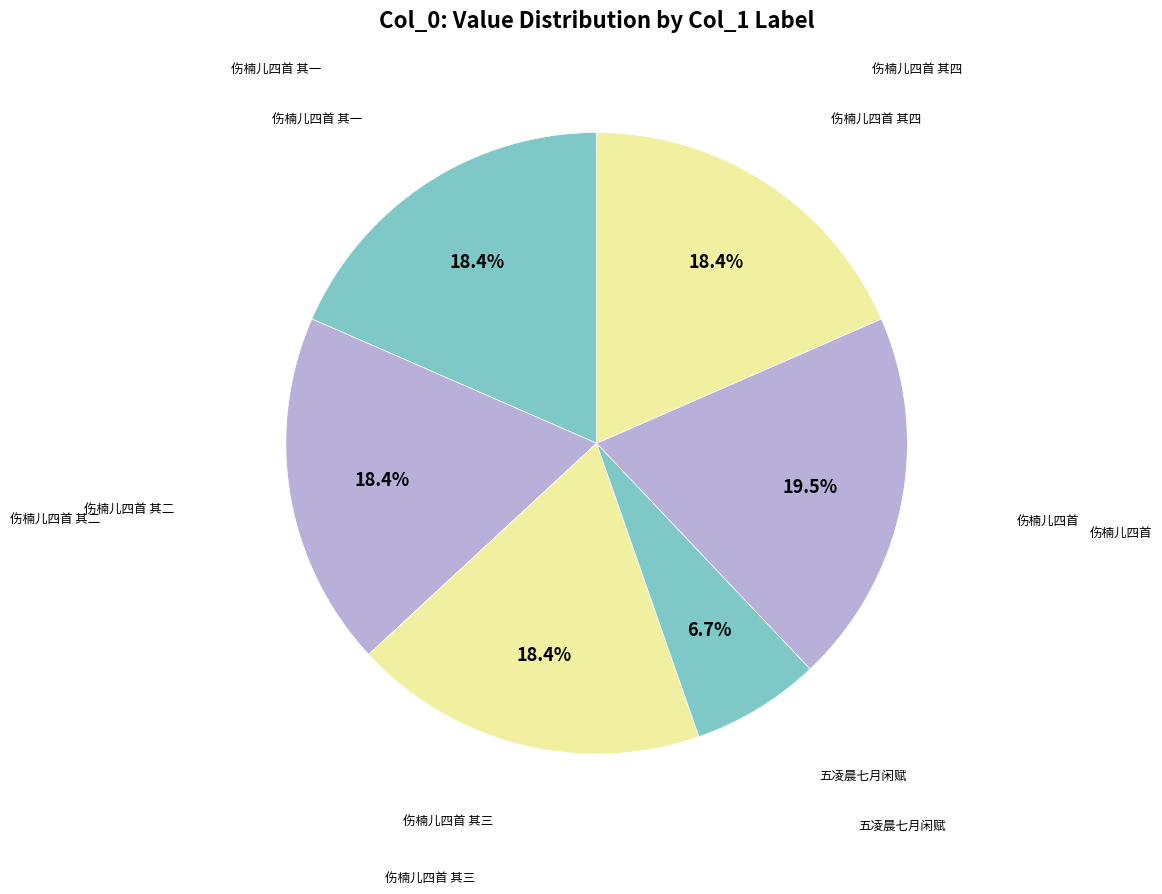

How many segments does this pie chart have?

6